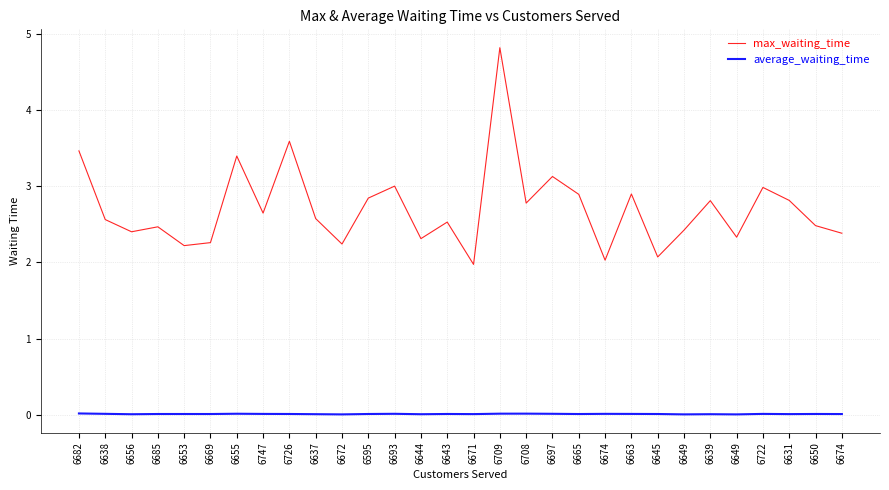

Count the number of data series in this chart.

2